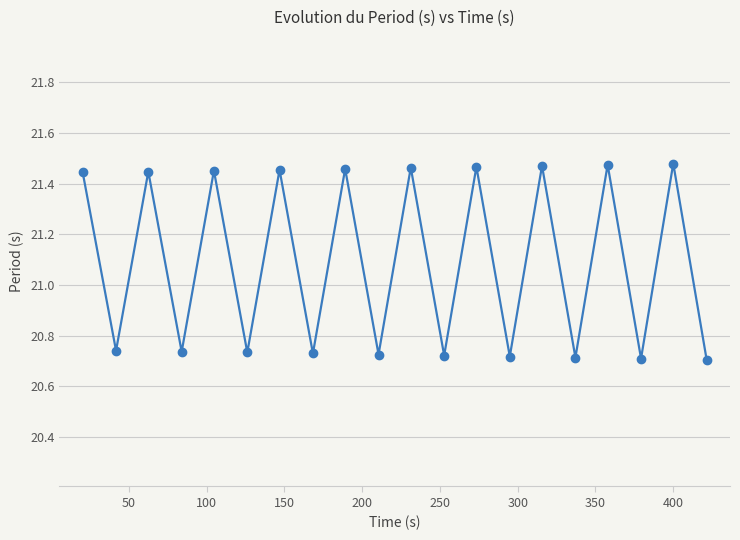

How many points are higher than both their immediate neighbors (excluding endpoints)?

9